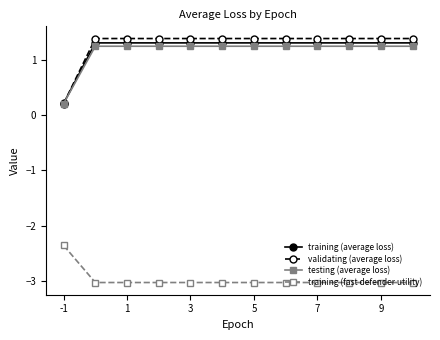

Which series has the largest range (max minus min)?

validating (average loss)